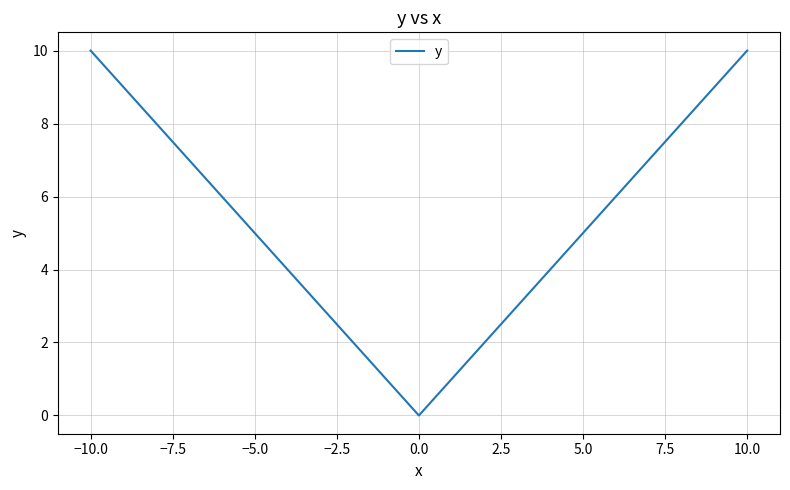

What is the maximum value shown in the chart?

10